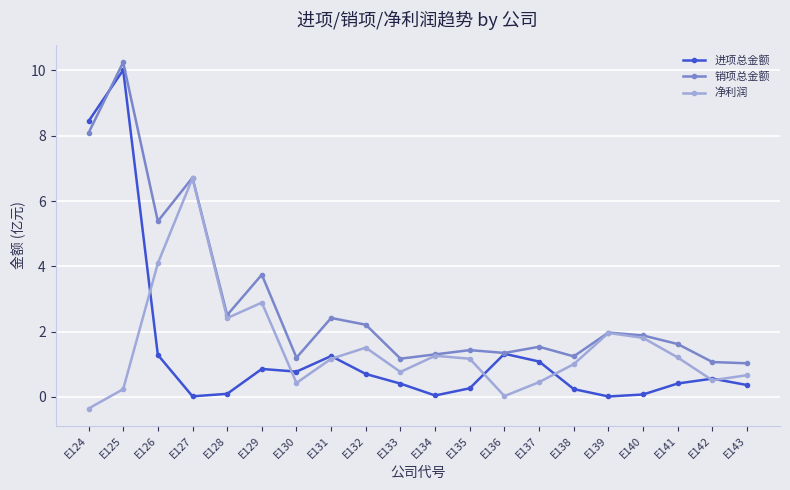

At how many categories does at least one series exceed 10?

1